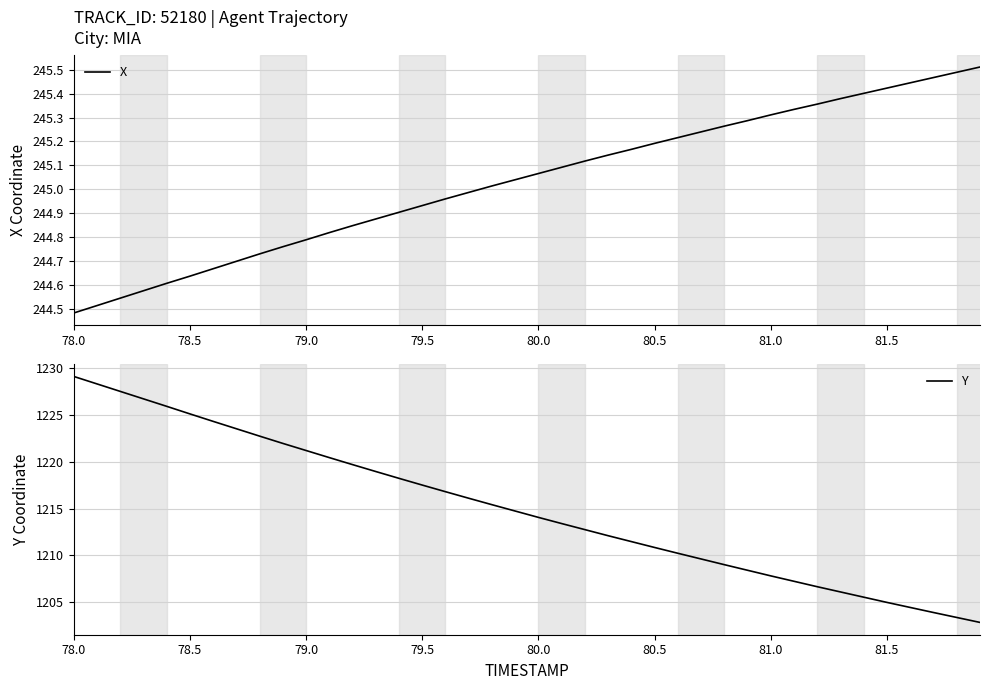

List the series in order of their overall mean, lowest first.

X, Y